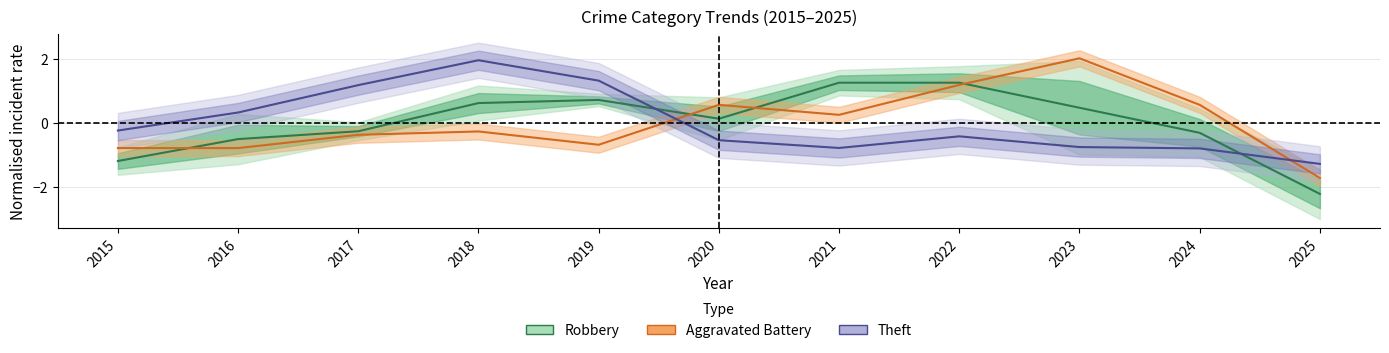

Is it true that Aggravated Battery equals 0.1 at 2020?

False